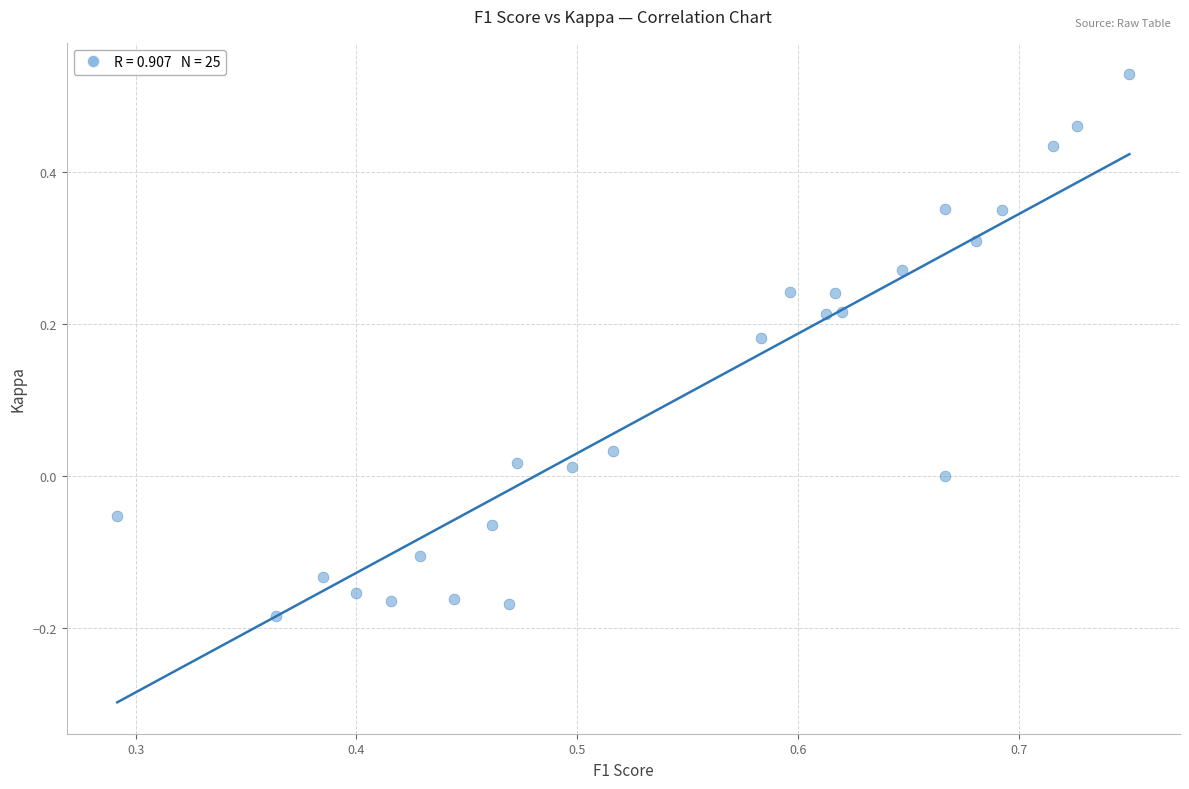

What is the range of Y values (max minus min)?

0.7